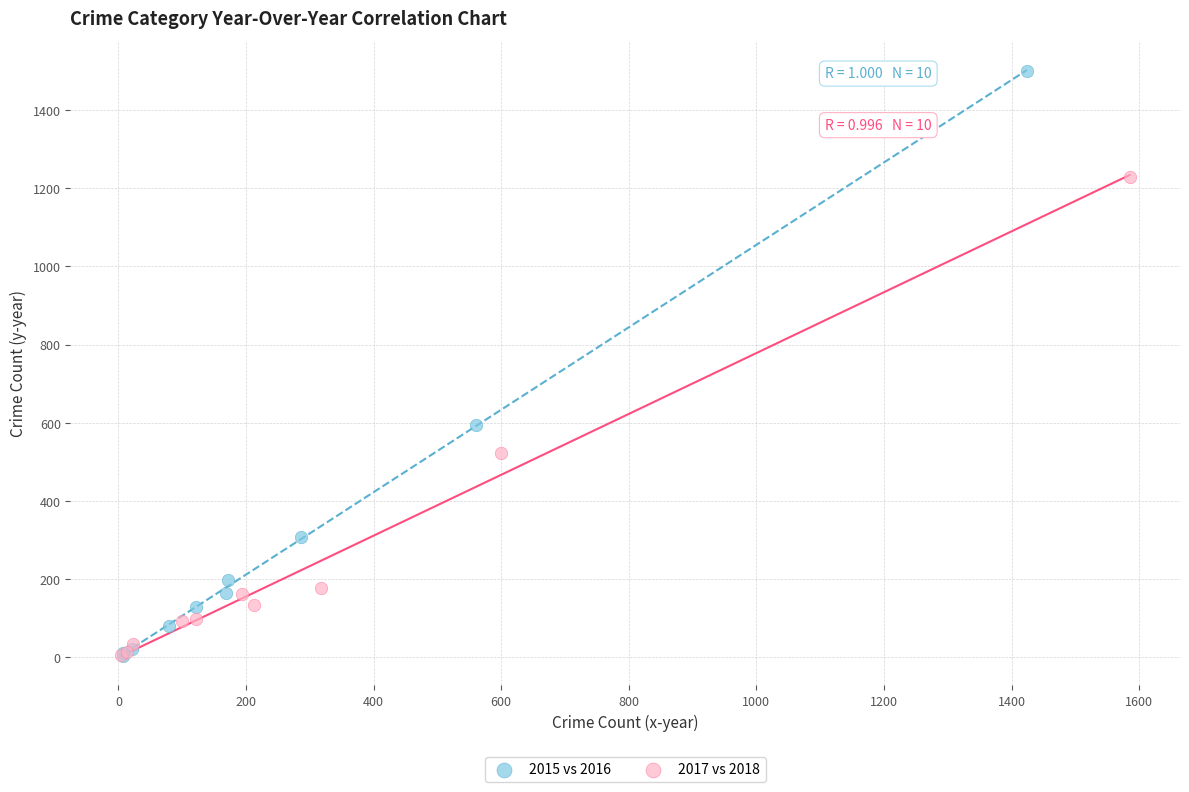

Which series has the widest spread of Y values?

2015 vs 2016